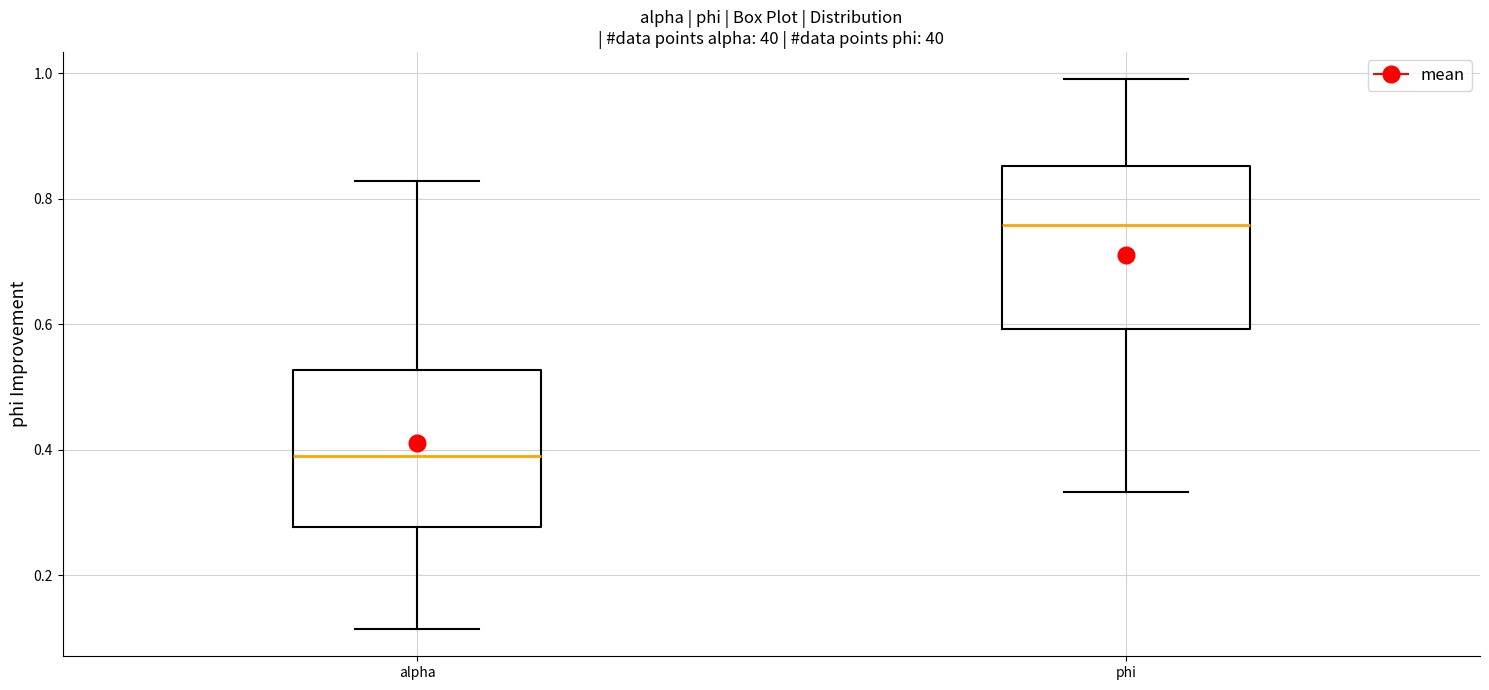

Which box has the highest median line?

phi